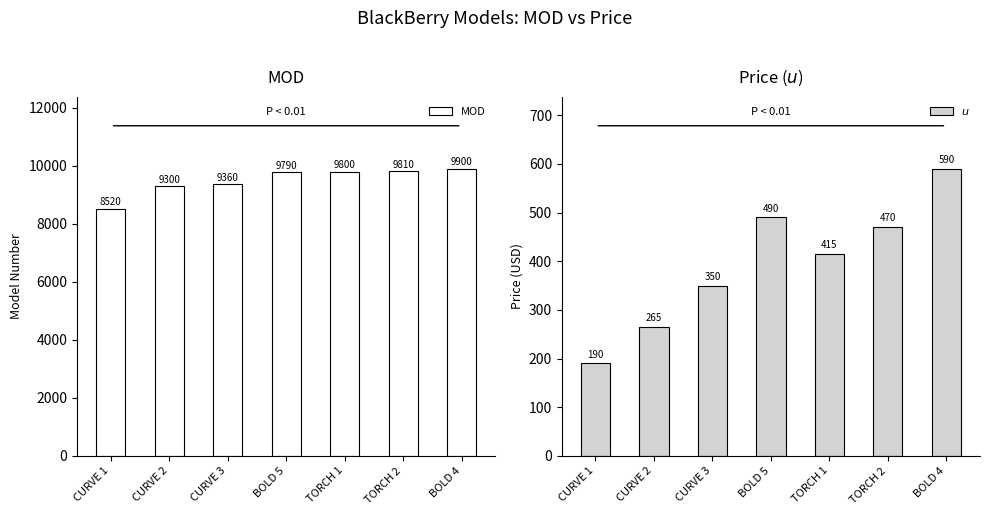

Reading left to right, what are all the values shown in this chart?

MOD: 8520	9300	9360	9790	9800	9810	9900
$u$: 190	265	350	490	415	470	590